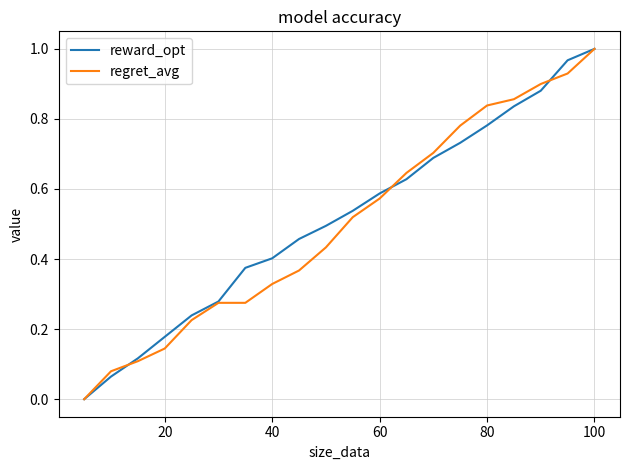

Reading right to left, what are all the values shown in this chart?

reward_opt: 1.0	1.0	0.9	0.8	0.8	0.7	0.7	0.6	0.6	0.5	0.5	0.5	0.4	0.4	0.3	0.2	0.2	0.1	0.1	0.0
regret_avg: 1.0	0.9	0.9	0.9	0.8	0.8	0.7	0.6	0.6	0.5	0.4	0.4	0.3	0.3	0.3	0.2	0.1	0.1	0.1	0.0